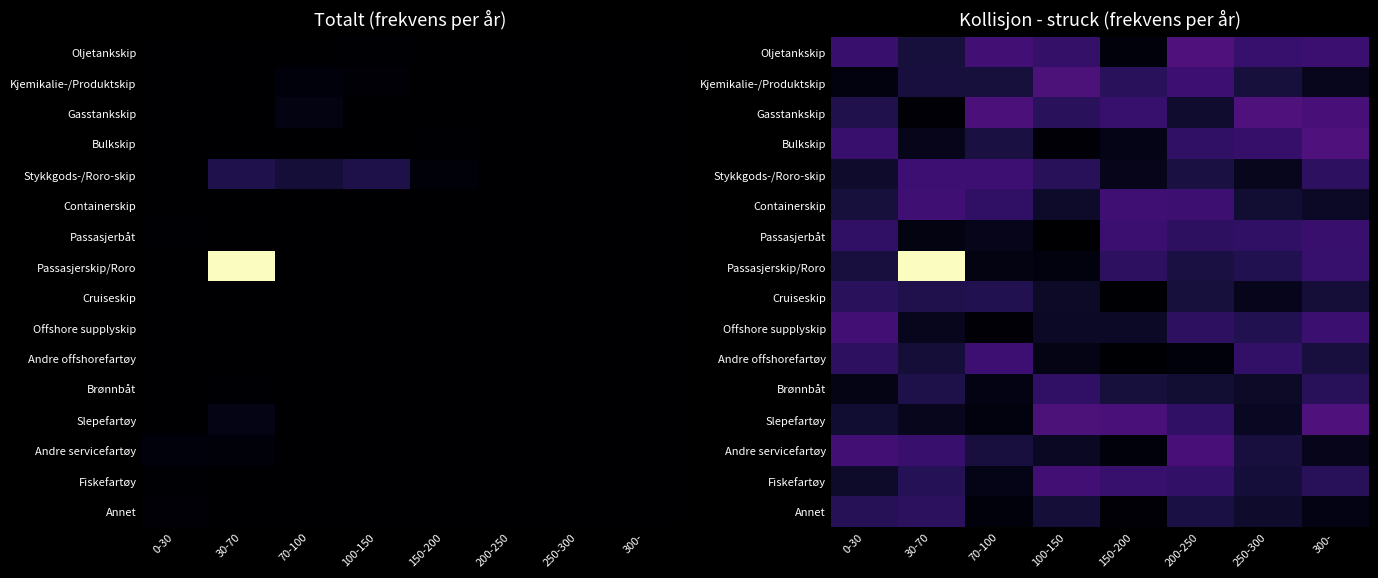

What is the maximum value shown in the chart?

0.1